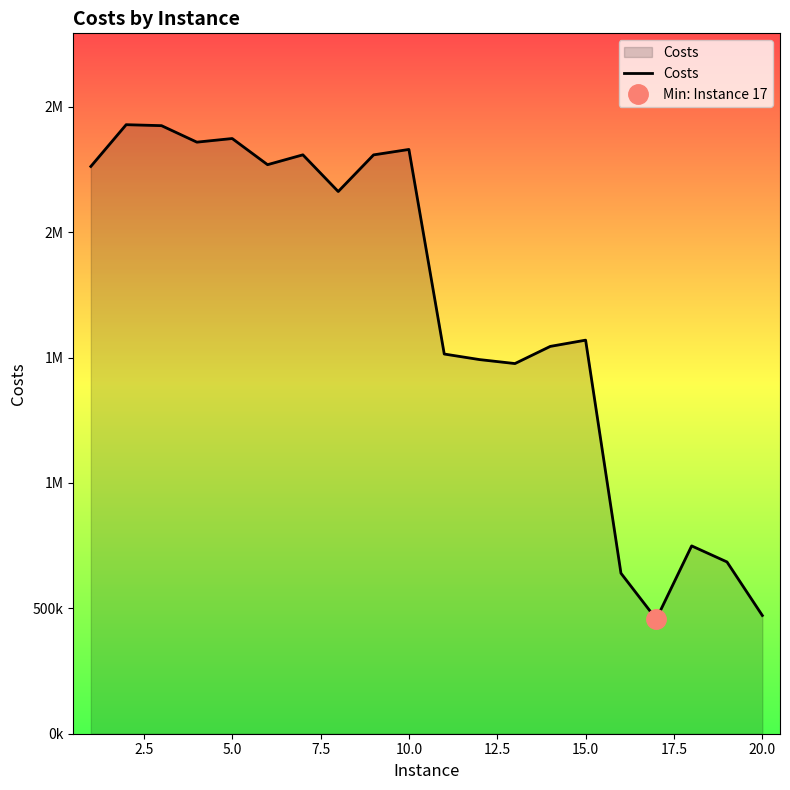

Reading left to right, extract all data points from this chart.

2262055	2428577	2424715	2358972	2373407	2269116	2308390	2162084	2308163	2329886	1514082	1491862	1476063	1544512	1569406	639982	457026	748995	684998	471501